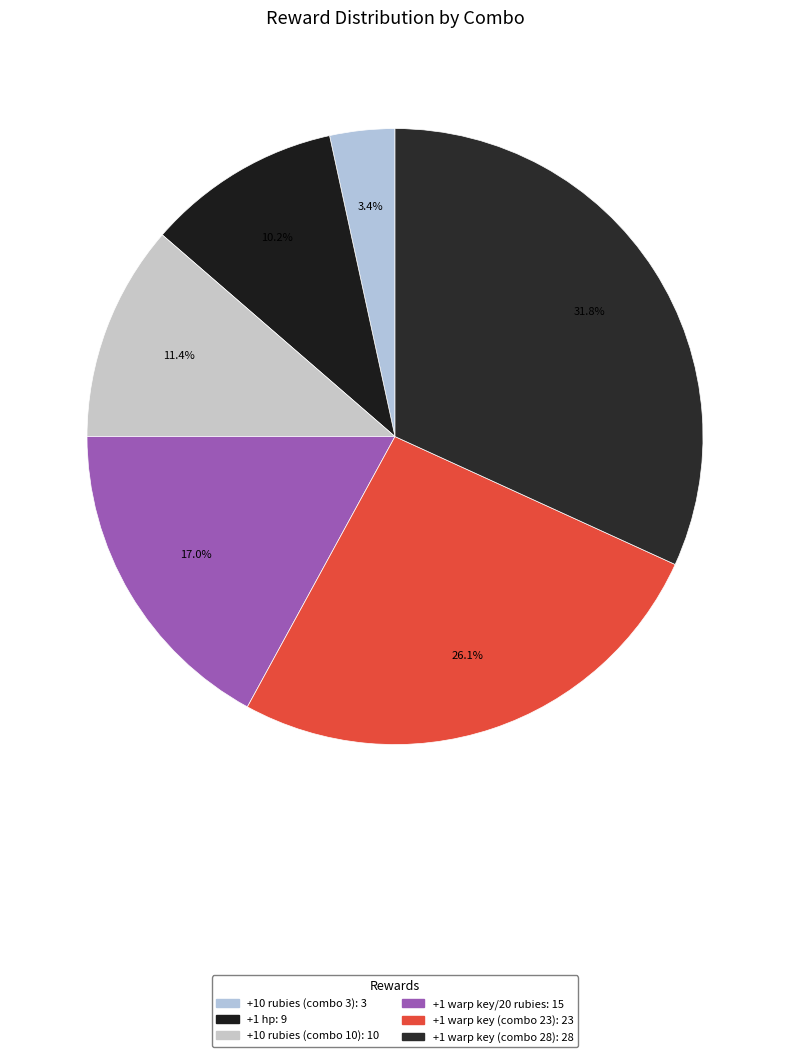

Is it true that +10 rubies (combo 10) is 11% of the pie?

True